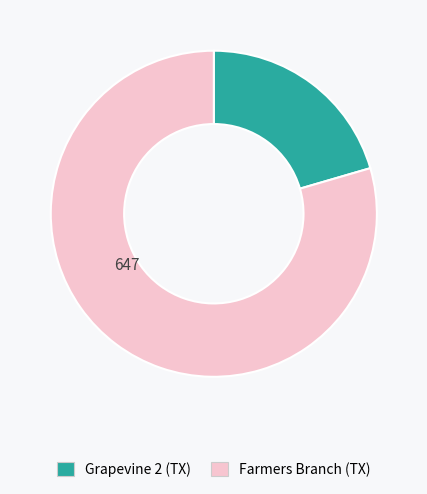

True or false: Grapevine 2 (TX) accounts for 20% of the total.

True